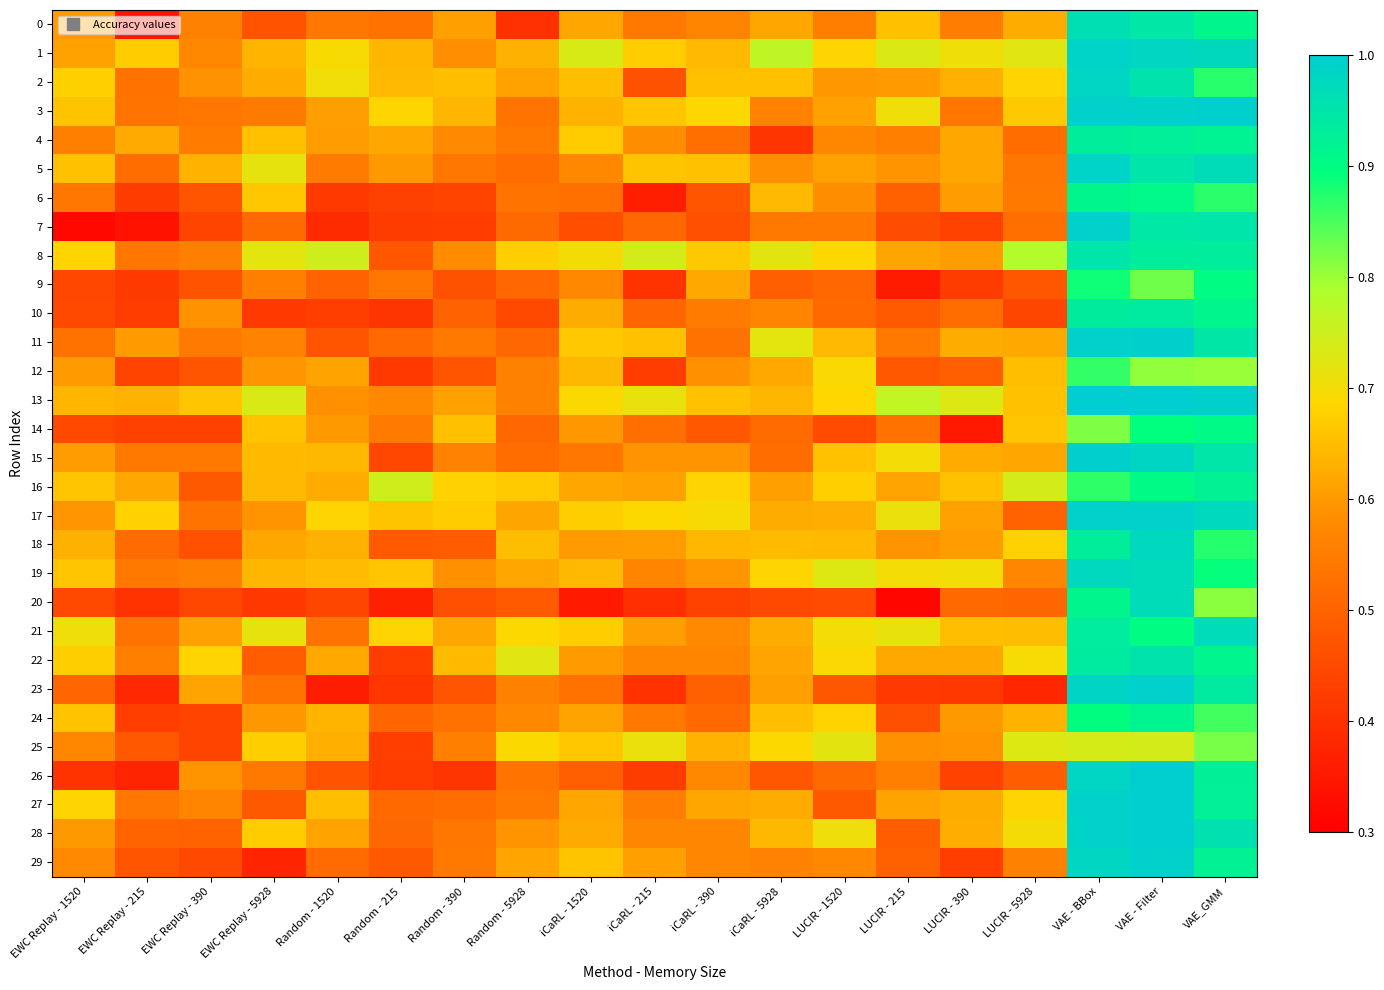

Which series has the largest range (max minus min)?

7